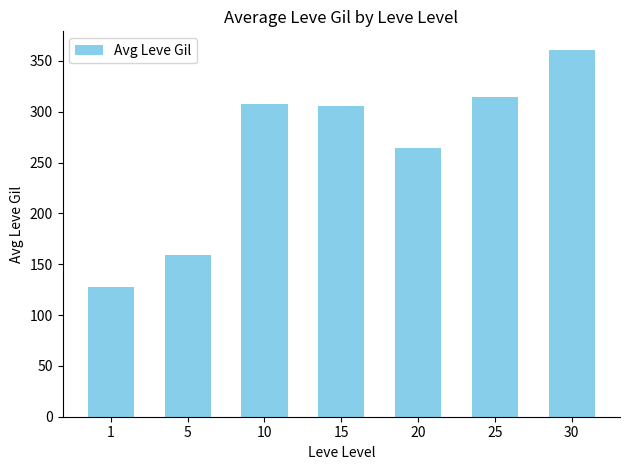

Which label corresponds to the smallest value in the chart?

1